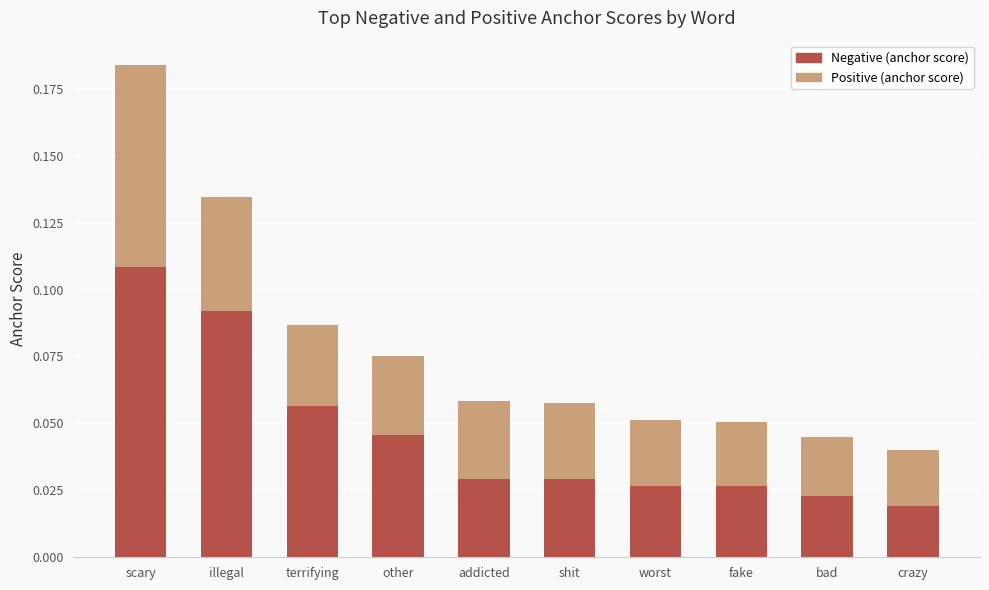

How many Negative (anchor score) values are between 0 and 1?

10